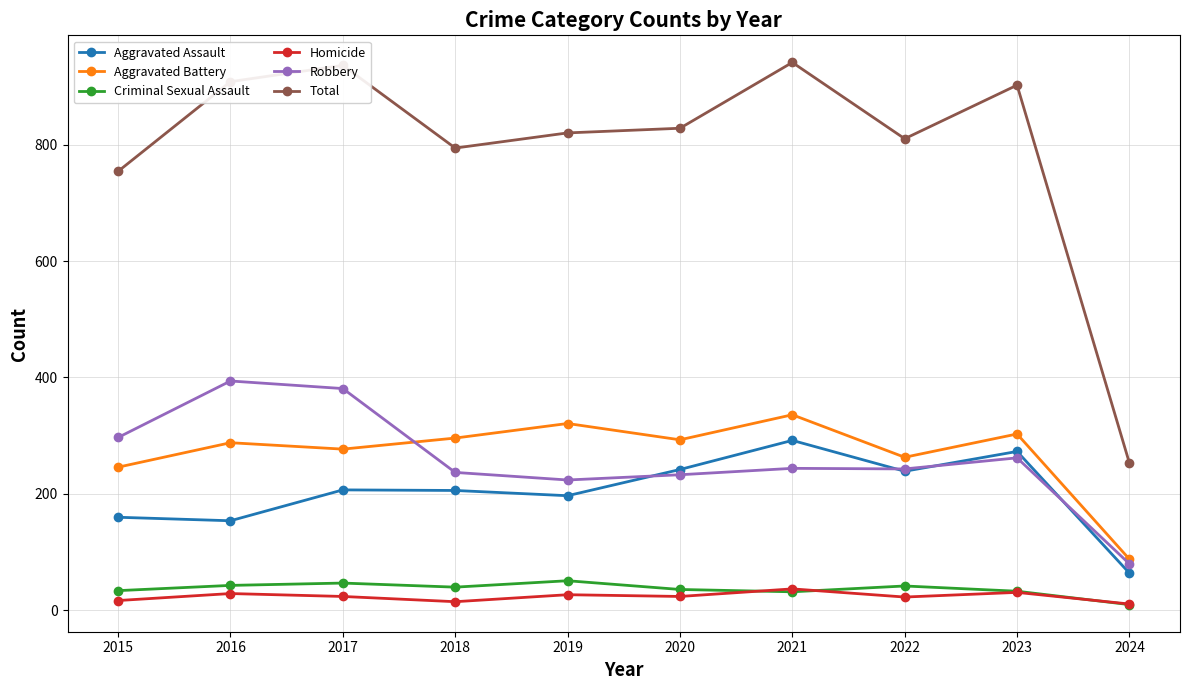

What is the difference between the Homicide values at 2024 and 2018?

4